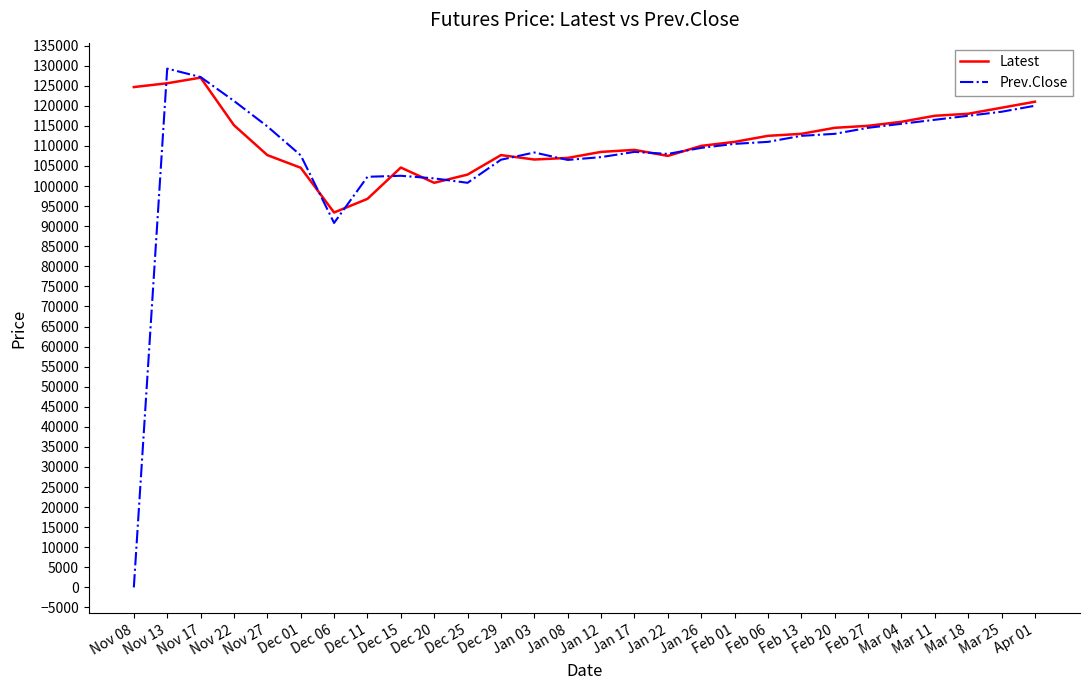

At Dec 15, list the series in order from largest to smallest.

Latest, Prev.Close